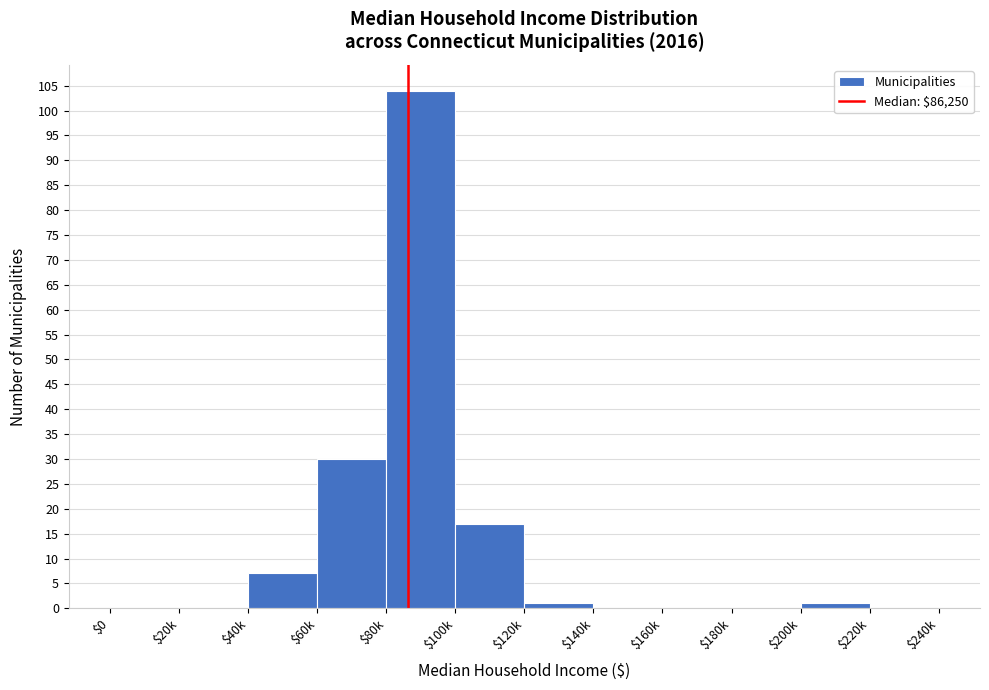

What value does the data have at $40k, to the nearest 5?

5